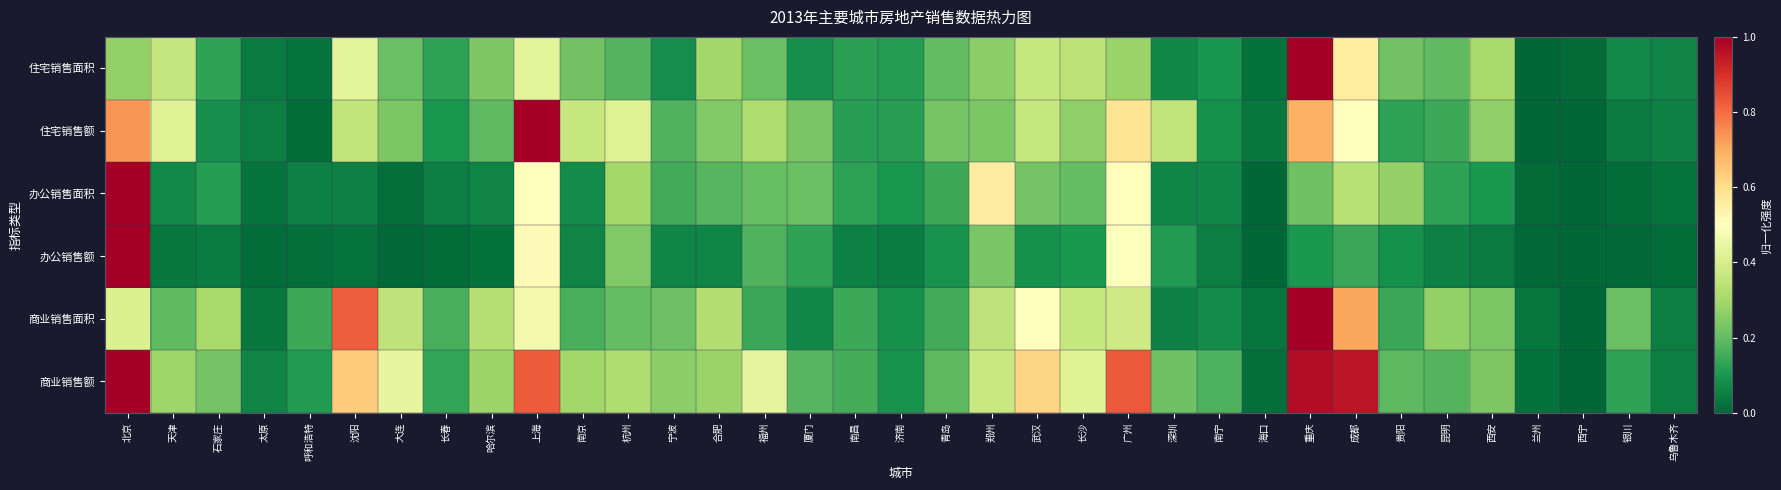

Reading right to left, list all the values displayed in this chart.

住宅销售面积: 乌鲁木齐=0.1	银川=0.1	西宁=0.0	兰州=0.0	西安=0.3	昆明=0.2	贵阳=0.2	成都=0.6	重庆=1.0	海口=0.0	南宁=0.1	深圳=0.1	广州=0.3	长沙=0.3	武汉=0.4	郑州=0.3	青岛=0.2	济南=0.1	南昌=0.1	厦门=0.1	福州=0.2	合肥=0.3	宁波=0.1	杭州=0.2	南京=0.2	上海=0.4	哈尔滨=0.2	长春=0.1	大连=0.2	沈阳=0.4	呼和浩特=0.0	太原=0.0	石家庄=0.1	天津=0.4	北京=0.3
住宅销售额: 乌鲁木齐=0.1	银川=0.0	西宁=0.0	兰州=0.0	西安=0.3	昆明=0.1	贵阳=0.1	成都=0.5	重庆=0.7	海口=0.0	南宁=0.1	深圳=0.4	广州=0.6	长沙=0.3	武汉=0.4	郑州=0.2	青岛=0.2	济南=0.1	南昌=0.1	厦门=0.2	福州=0.3	合肥=0.2	宁波=0.2	杭州=0.4	南京=0.4	上海=1.0	哈尔滨=0.2	长春=0.1	大连=0.2	沈阳=0.4	呼和浩特=0.0	太原=0.0	石家庄=0.1	天津=0.4	北京=0.7
办公销售面积: 乌鲁木齐=0.0	银川=0.0	西宁=0.0	兰州=0.0	西安=0.1	昆明=0.1	贵阳=0.3	成都=0.3	重庆=0.2	海口=0.0	南宁=0.1	深圳=0.1	广州=0.5	长沙=0.2	武汉=0.2	郑州=0.6	青岛=0.1	济南=0.1	南昌=0.1	厦门=0.2	福州=0.2	合肥=0.2	宁波=0.2	杭州=0.3	南京=0.1	上海=0.5	哈尔滨=0.1	长春=0.0	大连=0.0	沈阳=0.1	呼和浩特=0.1	太原=0.0	石家庄=0.1	天津=0.1	北京=1.0
办公销售额: 乌鲁木齐=0.0	银川=0.0	西宁=0.0	兰州=0.0	西安=0.0	昆明=0.1	贵阳=0.1	成都=0.1	重庆=0.1	海口=0.0	南宁=0.0	深圳=0.1	广州=0.5	长沙=0.1	武汉=0.1	郑州=0.2	青岛=0.1	济南=0.0	南昌=0.1	厦门=0.1	福州=0.2	合肥=0.1	宁波=0.1	杭州=0.2	南京=0.1	上海=0.5	哈尔滨=0.0	长春=0.0	大连=0.0	沈阳=0.0	呼和浩特=0.0	太原=0.0	石家庄=0.0	天津=0.0	北京=1.0
商业销售面积: 乌鲁木齐=0.0	银川=0.2	西宁=0.0	兰州=0.0	西安=0.2	昆明=0.3	贵阳=0.1	成都=0.7	重庆=1.0	海口=0.0	南宁=0.1	深圳=0.1	广州=0.4	长沙=0.4	武汉=0.5	郑州=0.3	青岛=0.2	济南=0.1	南昌=0.1	厦门=0.1	福州=0.1	合肥=0.3	宁波=0.2	杭州=0.2	南京=0.2	上海=0.5	哈尔滨=0.3	长春=0.2	大连=0.3	沈阳=0.8	呼和浩特=0.1	太原=0.0	石家庄=0.3	天津=0.2	北京=0.4
商业销售额: 乌鲁木齐=0.0	银川=0.1	西宁=0.0	兰州=0.0	西安=0.2	昆明=0.2	贵阳=0.2	成都=0.9	重庆=1.0	海口=0.0	南宁=0.2	深圳=0.2	广州=0.8	长沙=0.4	武汉=0.6	郑州=0.4	青岛=0.2	济南=0.1	南昌=0.2	厦门=0.2	福州=0.4	合肥=0.3	宁波=0.3	杭州=0.3	南京=0.3	上海=0.8	哈尔滨=0.3	长春=0.1	大连=0.4	沈阳=0.6	呼和浩特=0.1	太原=0.1	石家庄=0.2	天津=0.3	北京=1.0